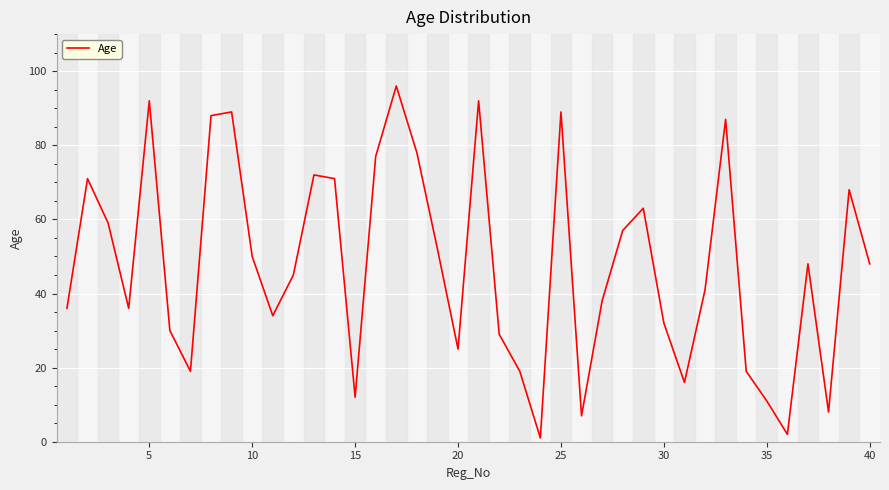

Does the chart have visible grid lines?

Yes